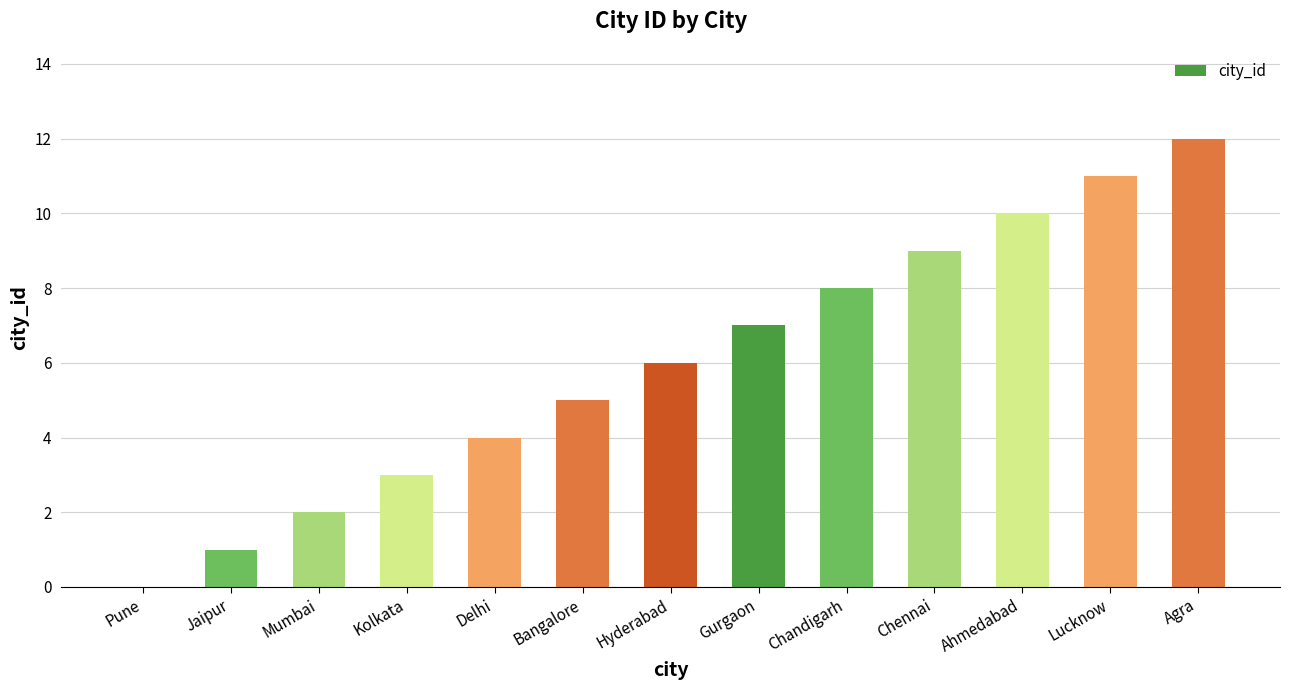

What is the approximate value at Gurgaon?

7